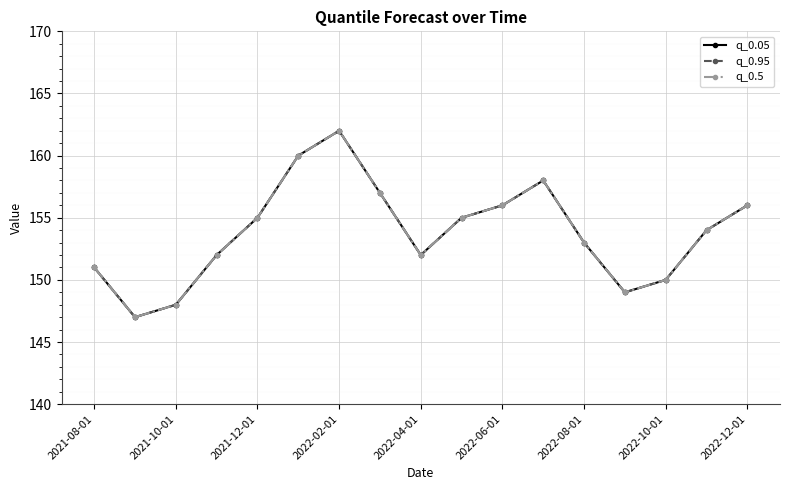

Which series has the largest total across all categories?

q_0.05